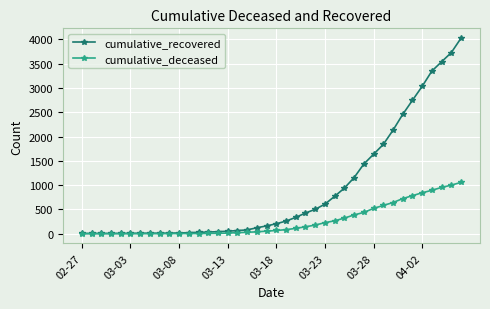

Does the chart display data point markers on the line(s)?

Yes